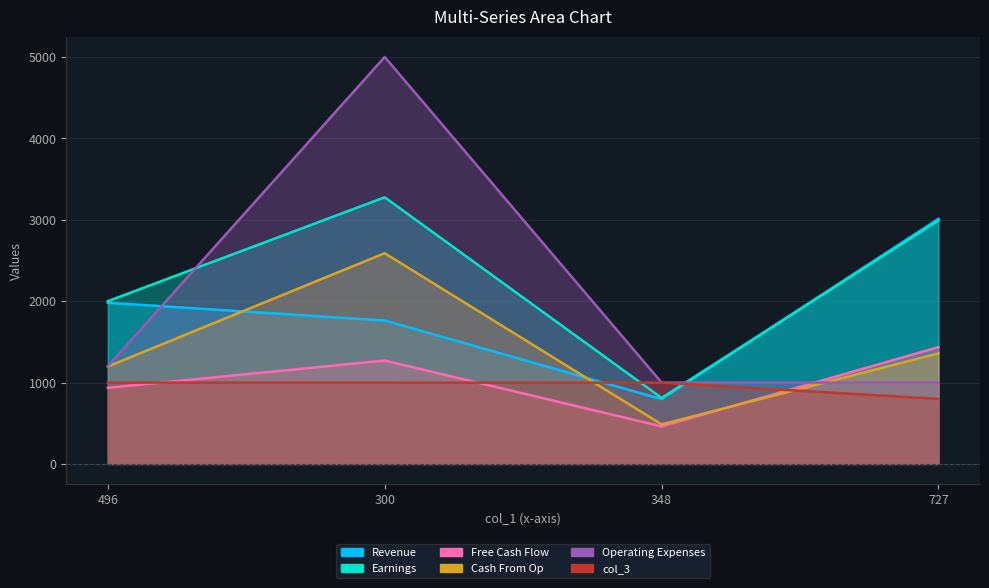

List the labels in order of col_2 value, largest first.

300, 496, 348, 727